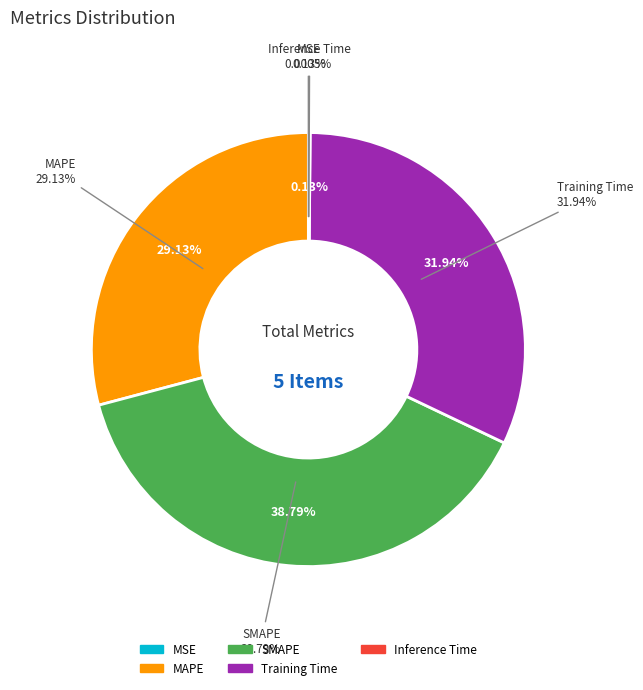

Which slice is the smallest?

MSE